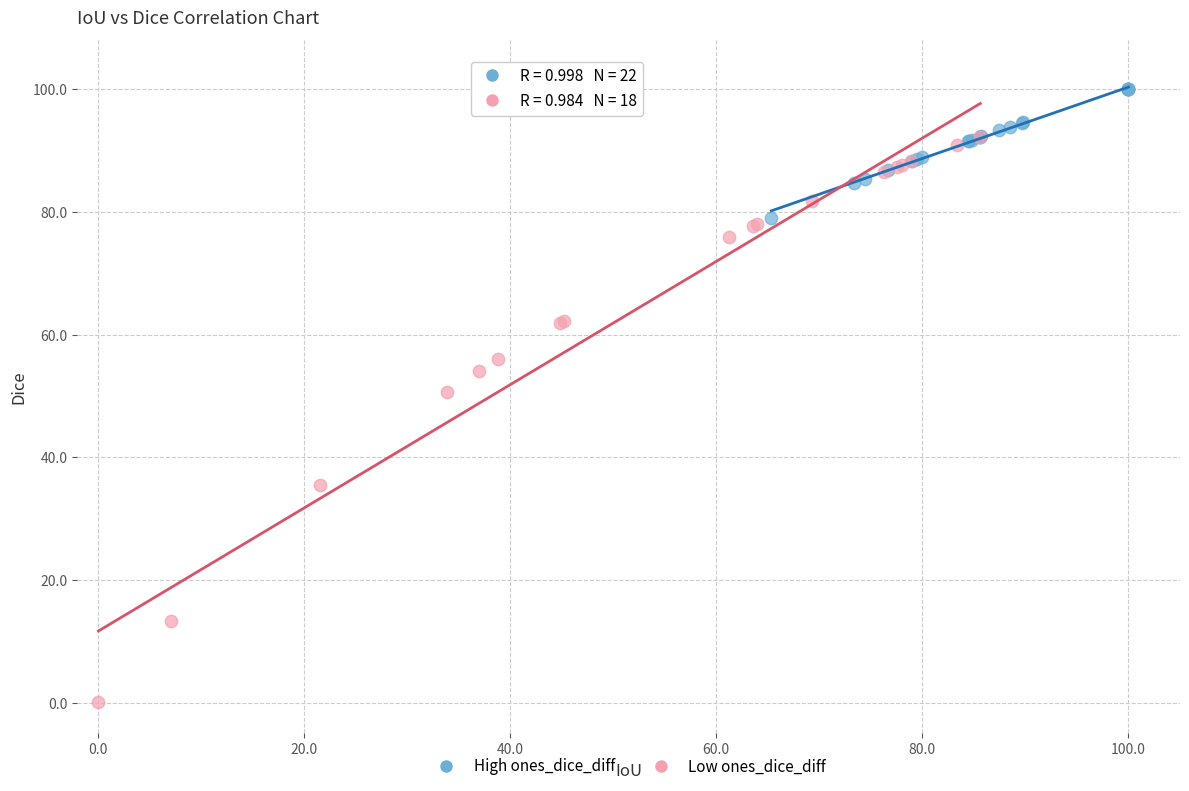

Which series has the largest Y range (max minus min)?

Low ones_dice_diff